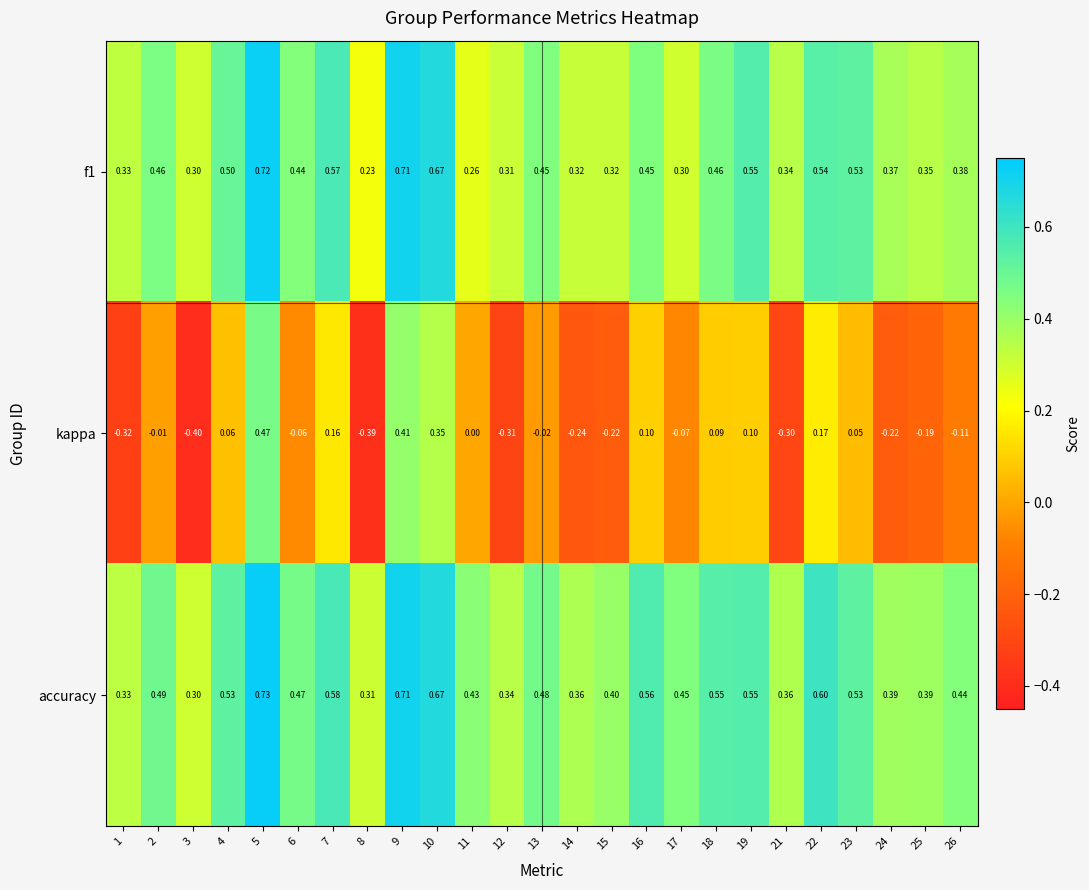

Which series has the largest range (max minus min)?

kappa